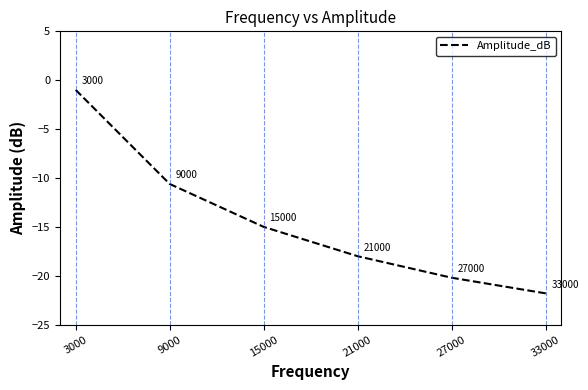

At which category does the chart reach its minimum across all series?

33000